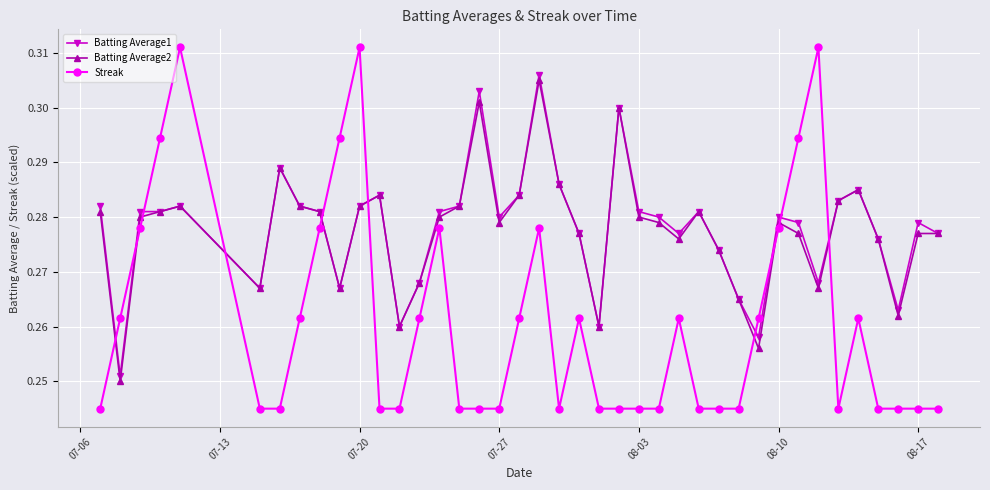

Count the Batting Average1 values in the range 0 to 1.

40